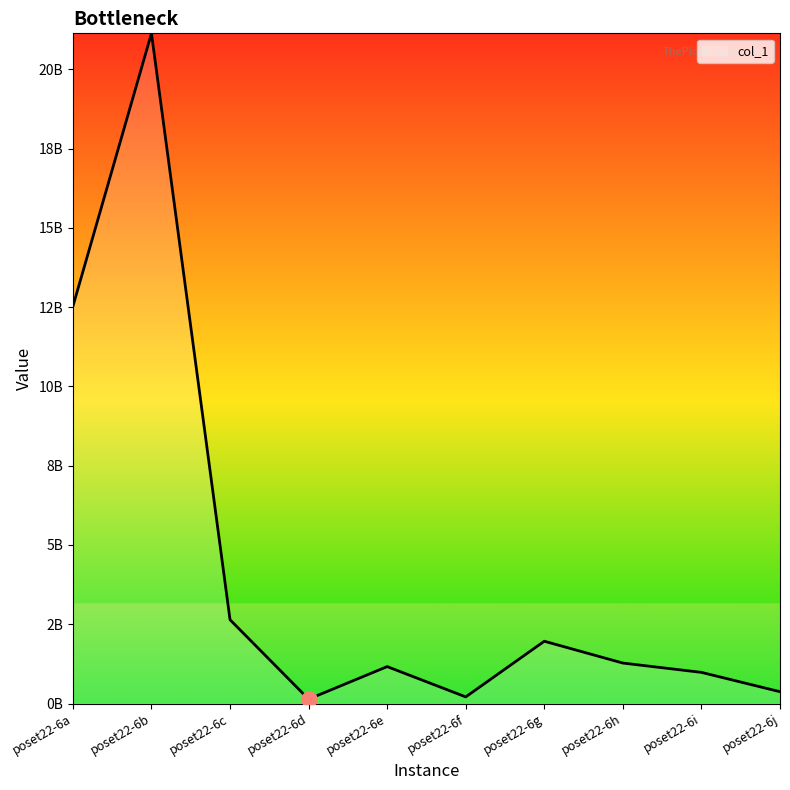

What is the change in value from poset22-6d to poset22-6f?

+70510702.2